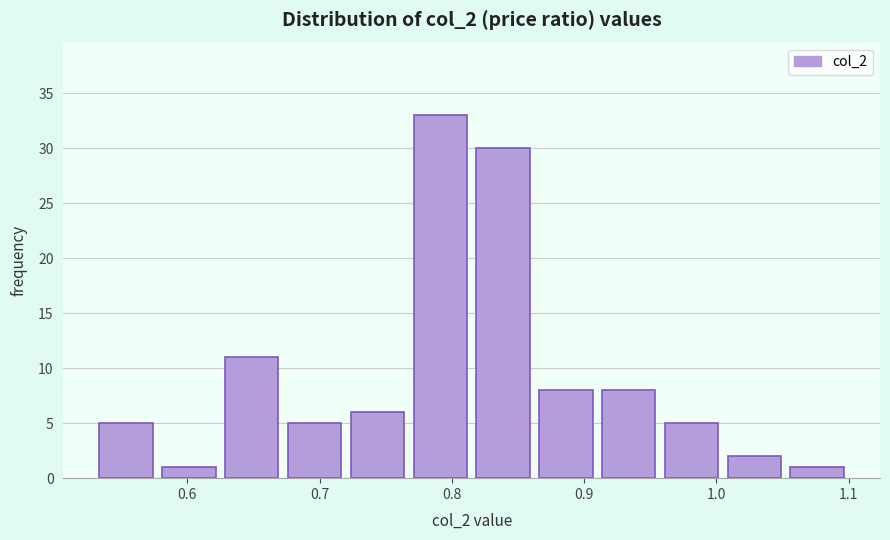

Reading left to right, list every bar in this chart as the range it spans on the x-axis followed by its height. Neither the bar edges nor the heights are printed on the chart, so give them approximately, as read against the axes.

0.53 to 0.58: 5
0.58 to 0.63: 1
0.63 to 0.67: 11
0.67 to 0.72: 5
0.72 to 0.77: 6
0.77 to 0.82: 33
0.82 to 0.86: 30
0.86 to 0.91: 8
0.91 to 0.96: 8
0.96 to 1.01: 5
1.01 to 1.05: 2
1.05 to 1.10: 1